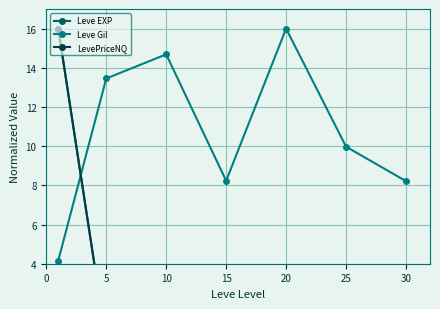

Where does the Leve Gil series first go above 9?

5